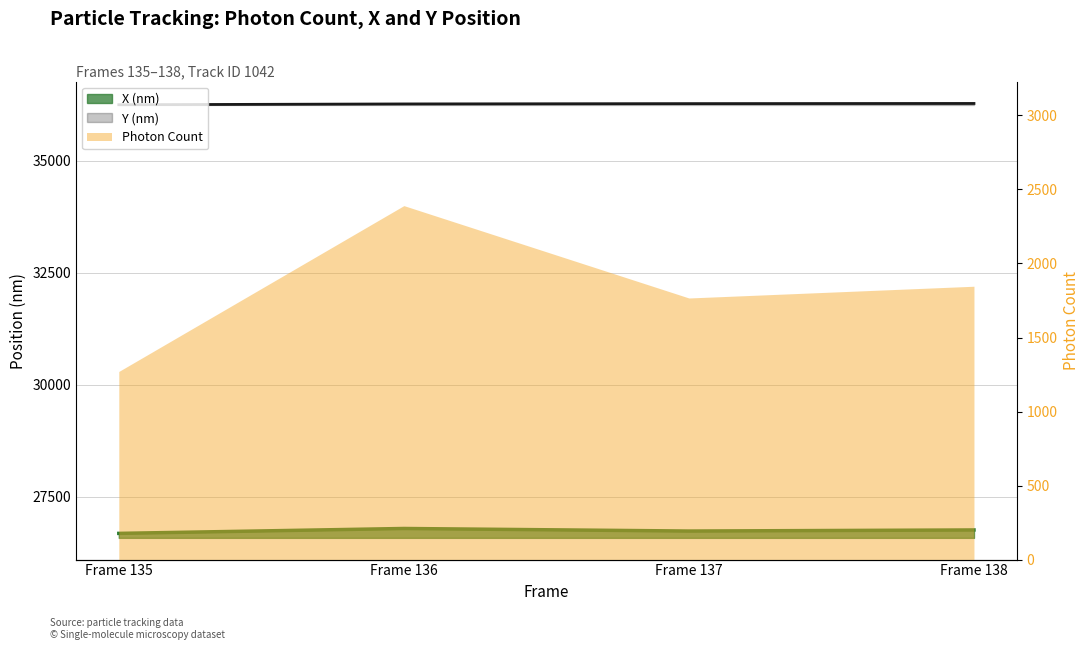

What is the difference between the maximum and minimum values in the X (nm) series?

109.3